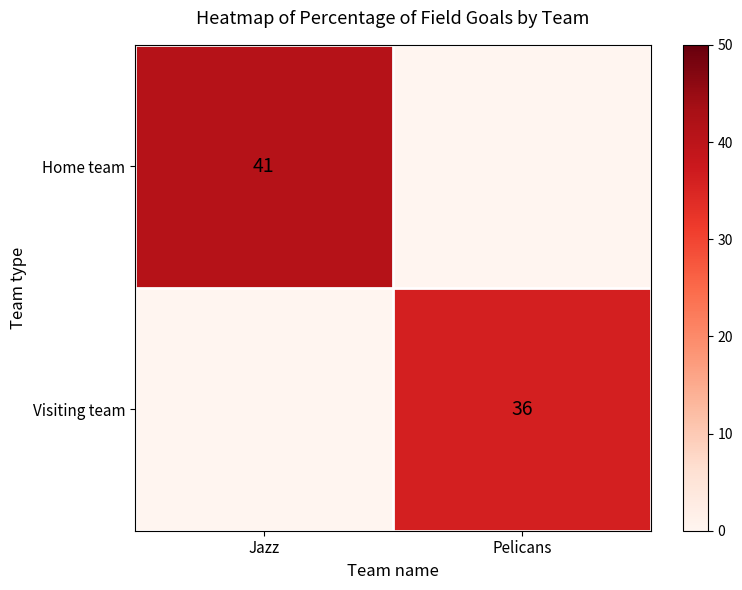

Is it true that Home team equals 41 at Jazz?

True